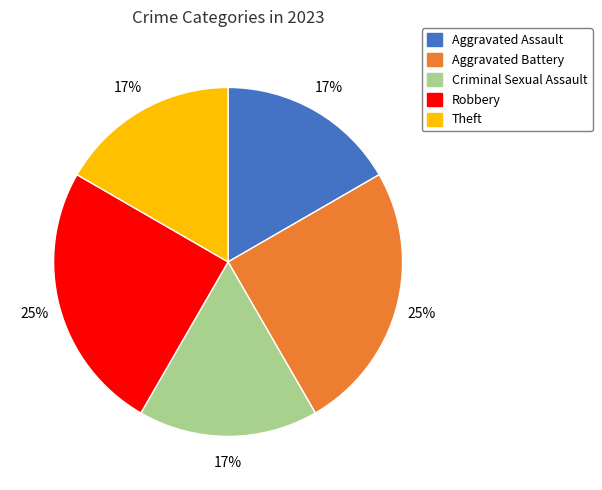

The Robbery slice represents 37% of the pie. True or false?

False